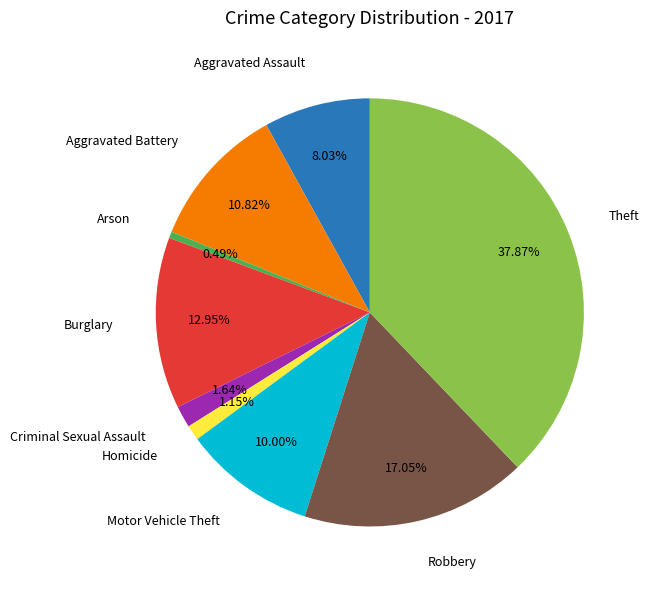

Which slice is the smallest?

Arson